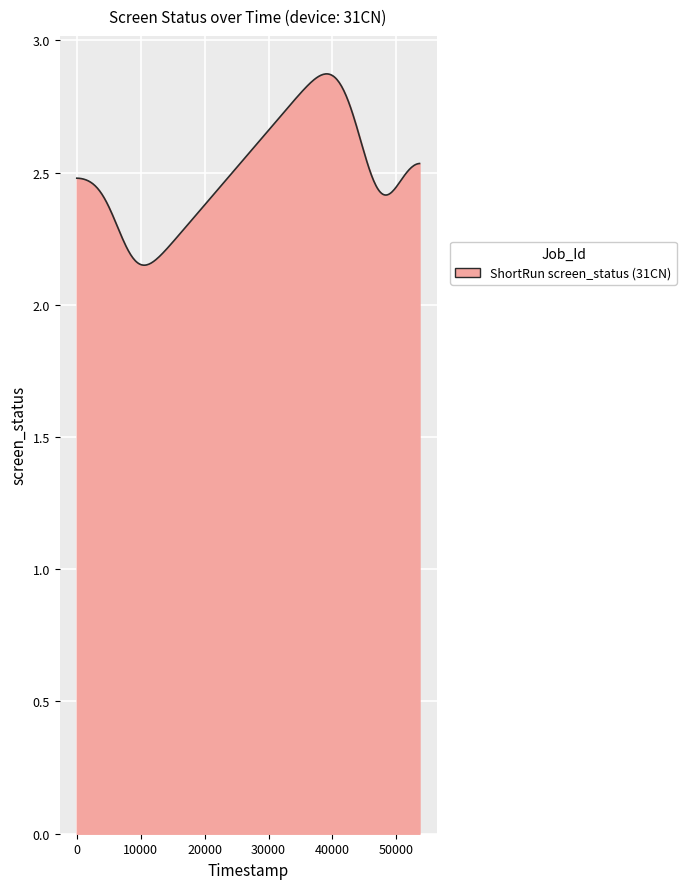

What is the difference between the maximum and minimum values?

0.7